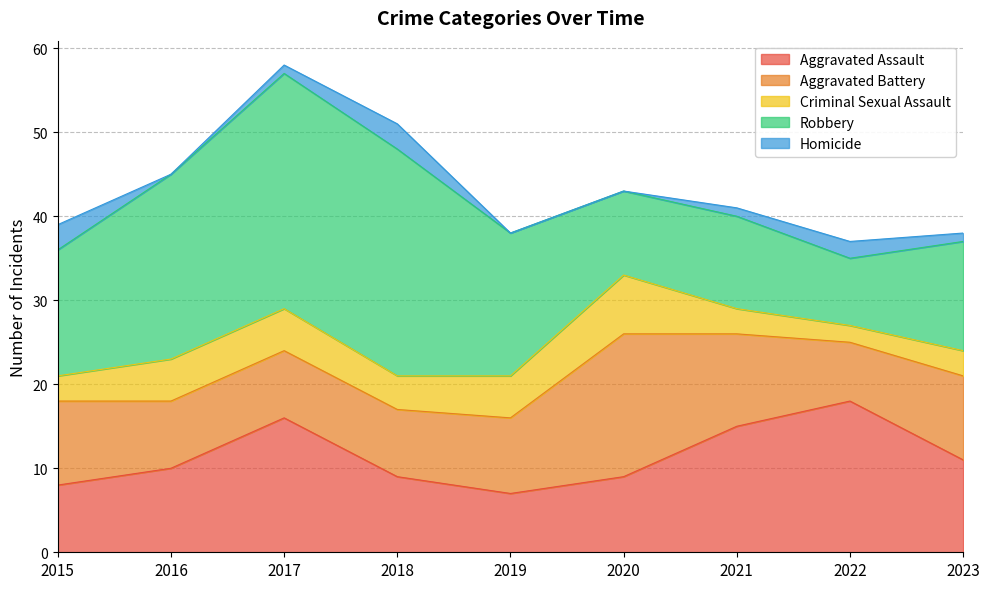

How many lines are shown in the chart?

5